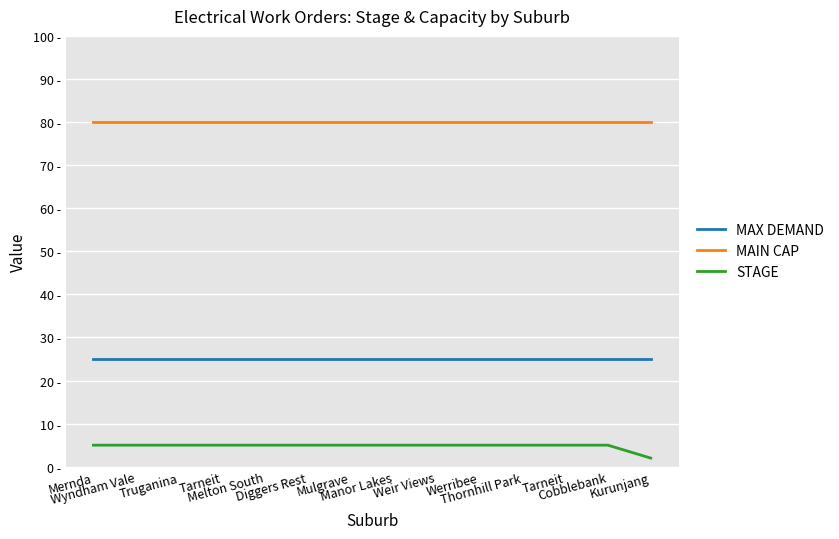

Does the chart have visible grid lines?

Yes